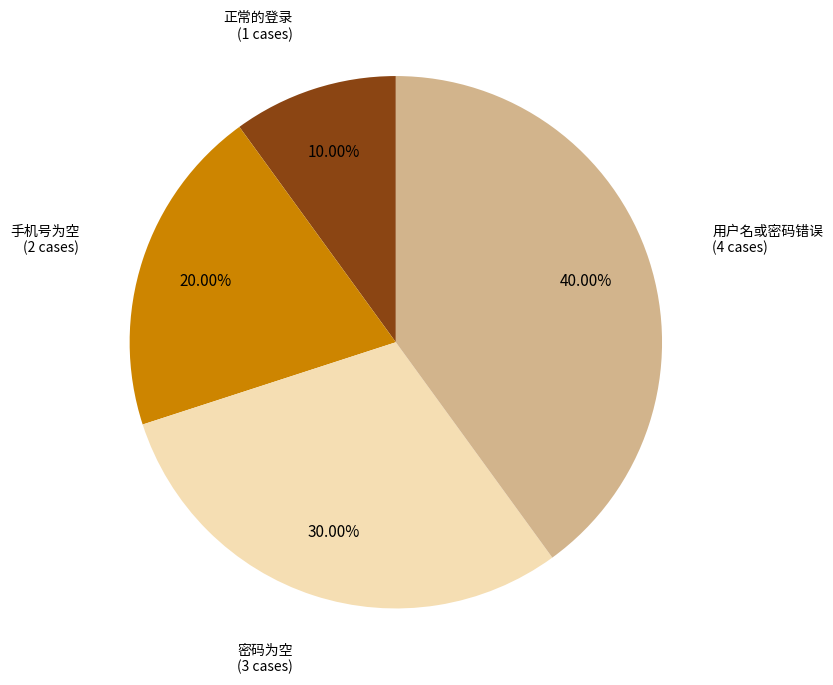

To the nearest percent, what is the combined percentage of 正常的登录 and 手机号为空?

30%